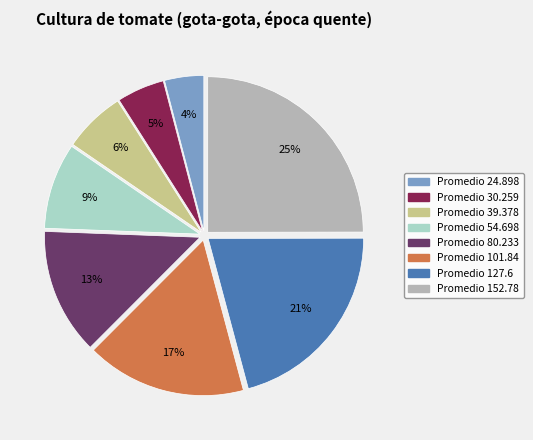

How many slices are in this pie chart?

8